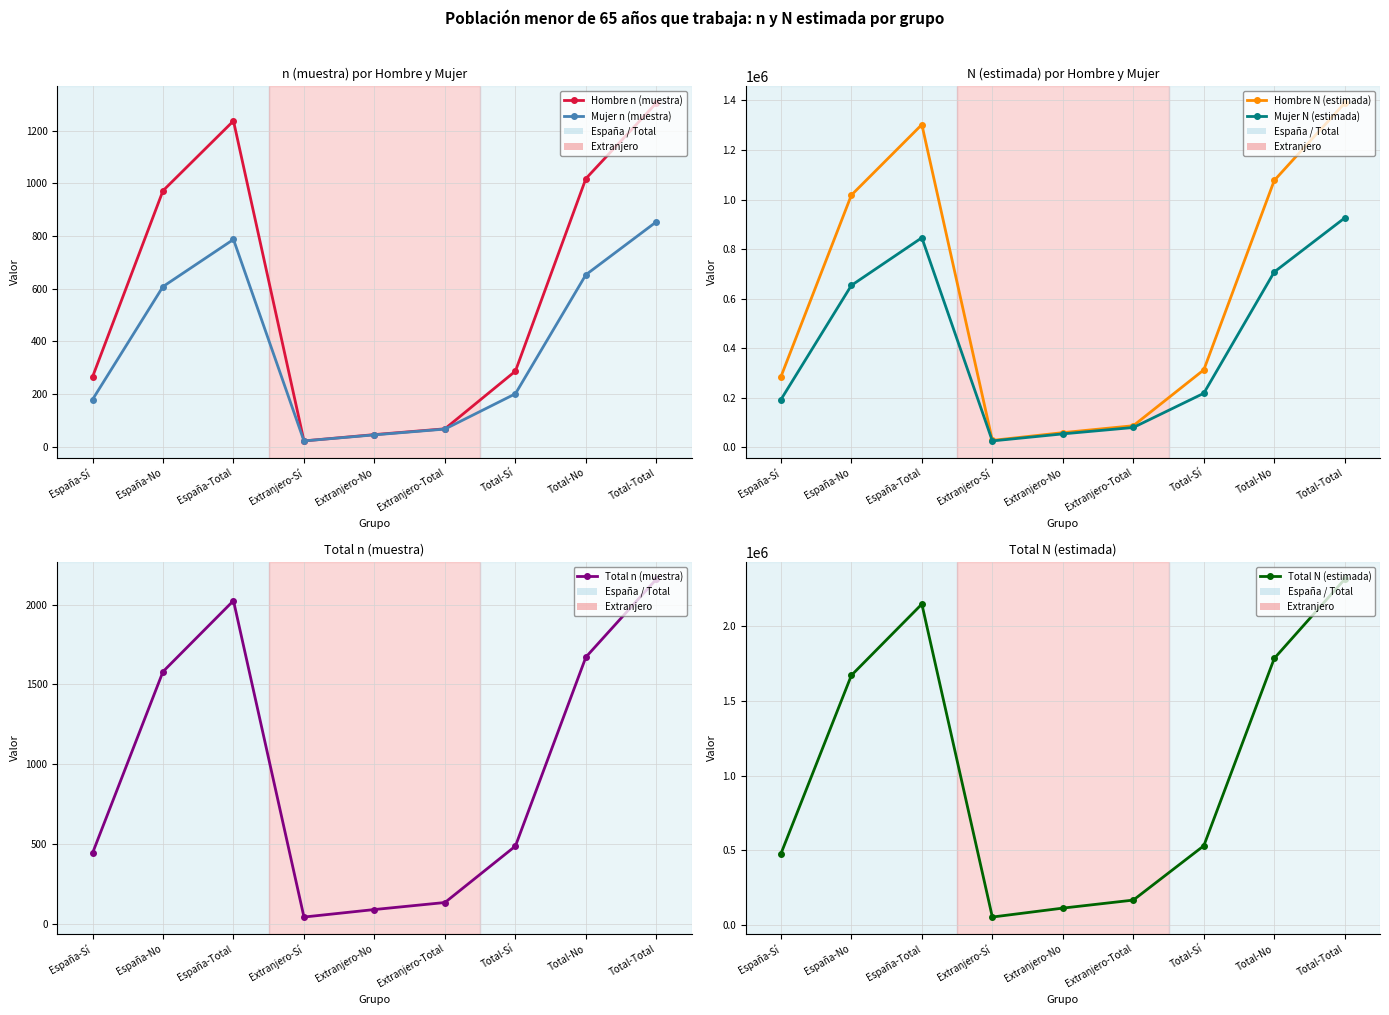

The Mujer n (muestra) series shows 787 at España-Total. True or false?

True